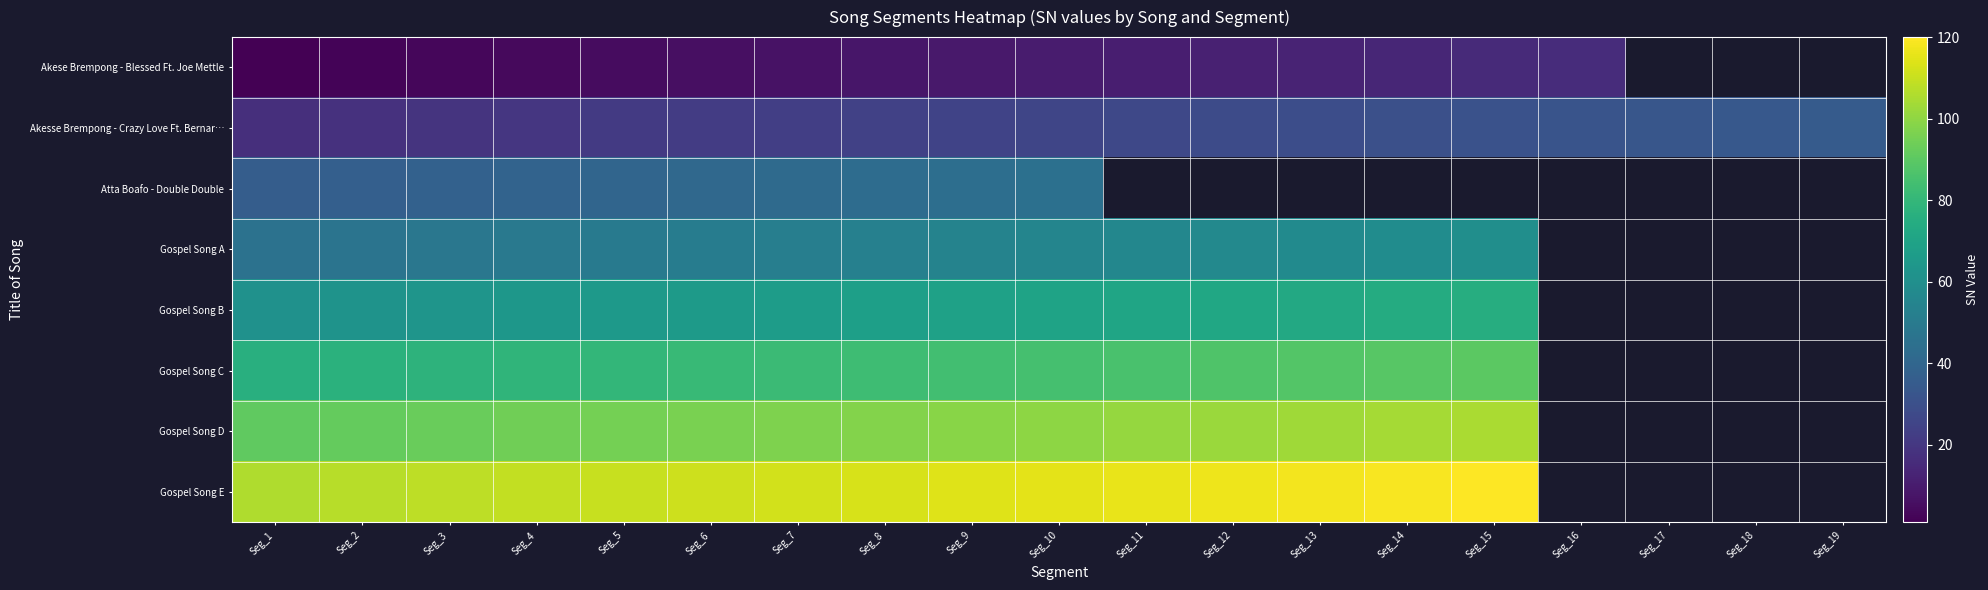

Where is Gospel Song C nearest to the value 83?

Seg_8